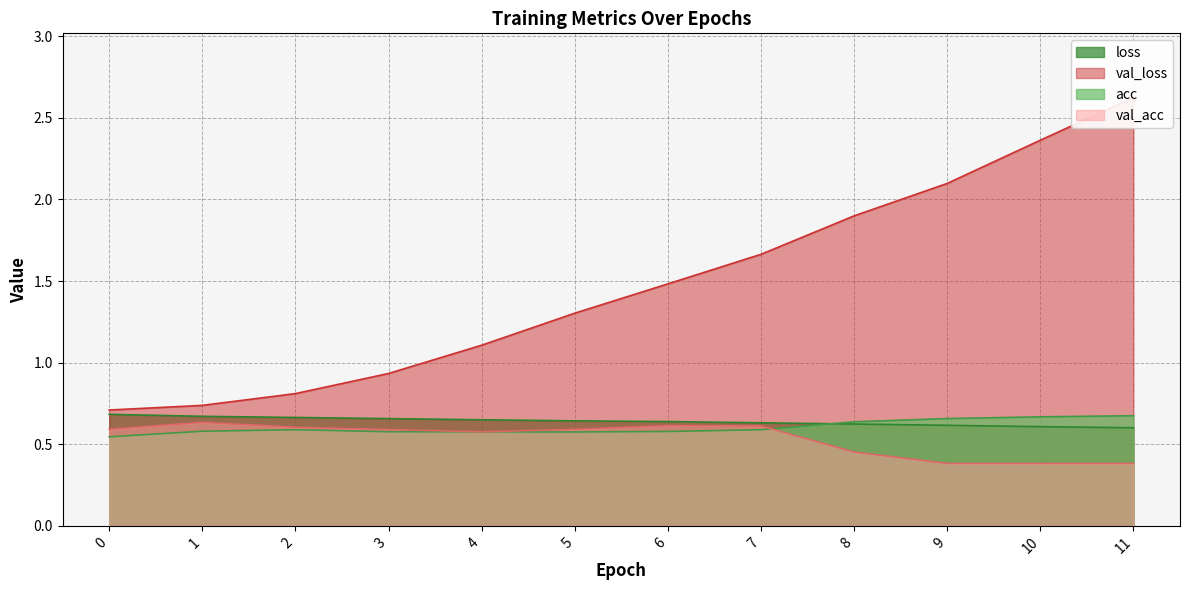

What is the lowest value of the val_loss series?

0.7